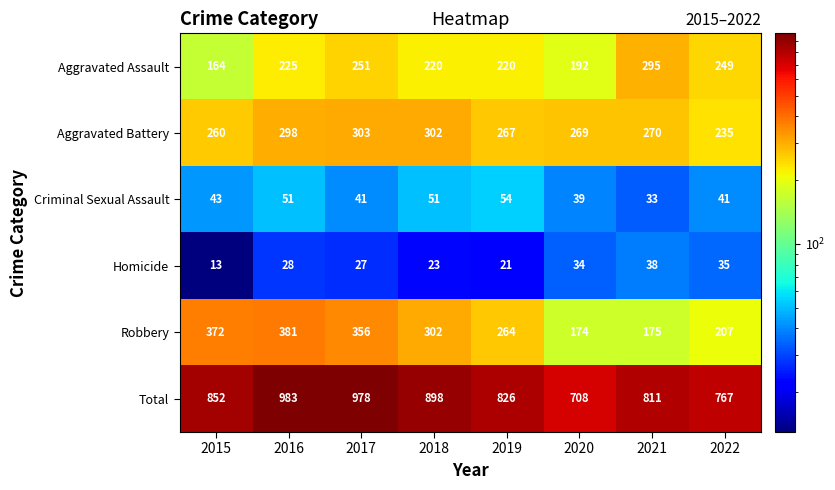

What is the lowest value of the Aggravated Assault series?

164